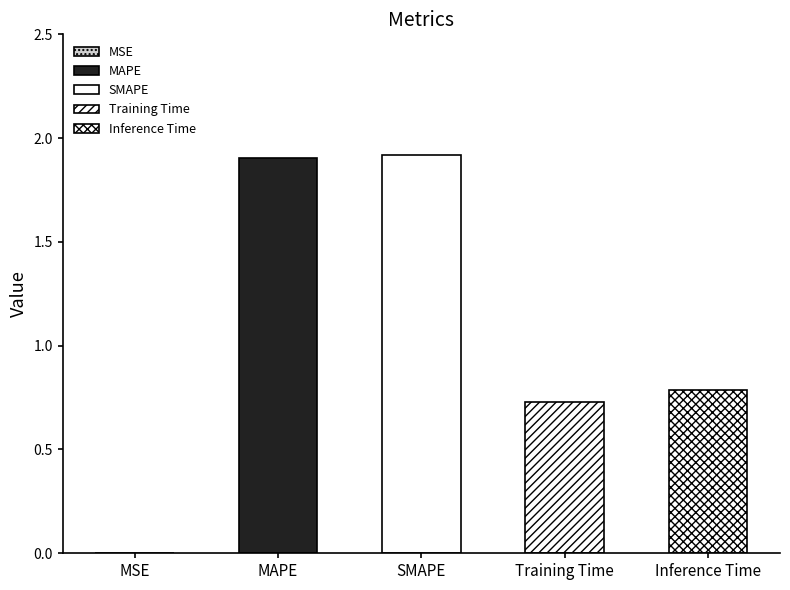

Rank the categories by value from highest to lowest.

SMAPE, MAPE, Inference Time, Training Time, MSE